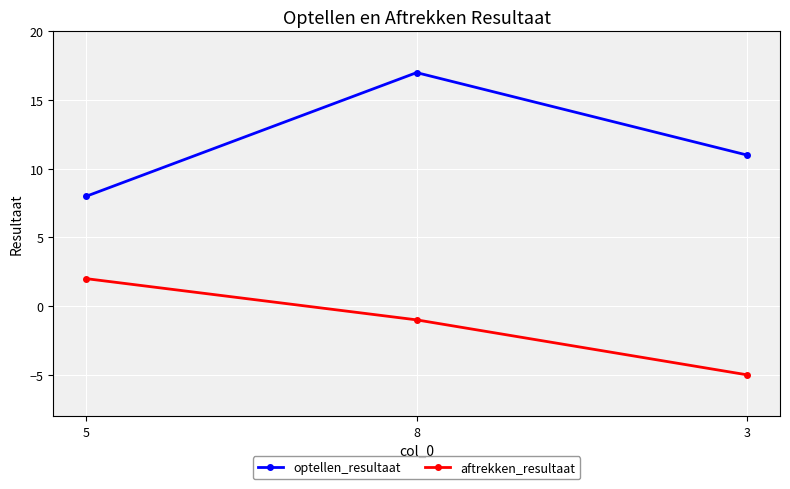

The optellen_resultaat series shows 3 at 5. True or false?

False